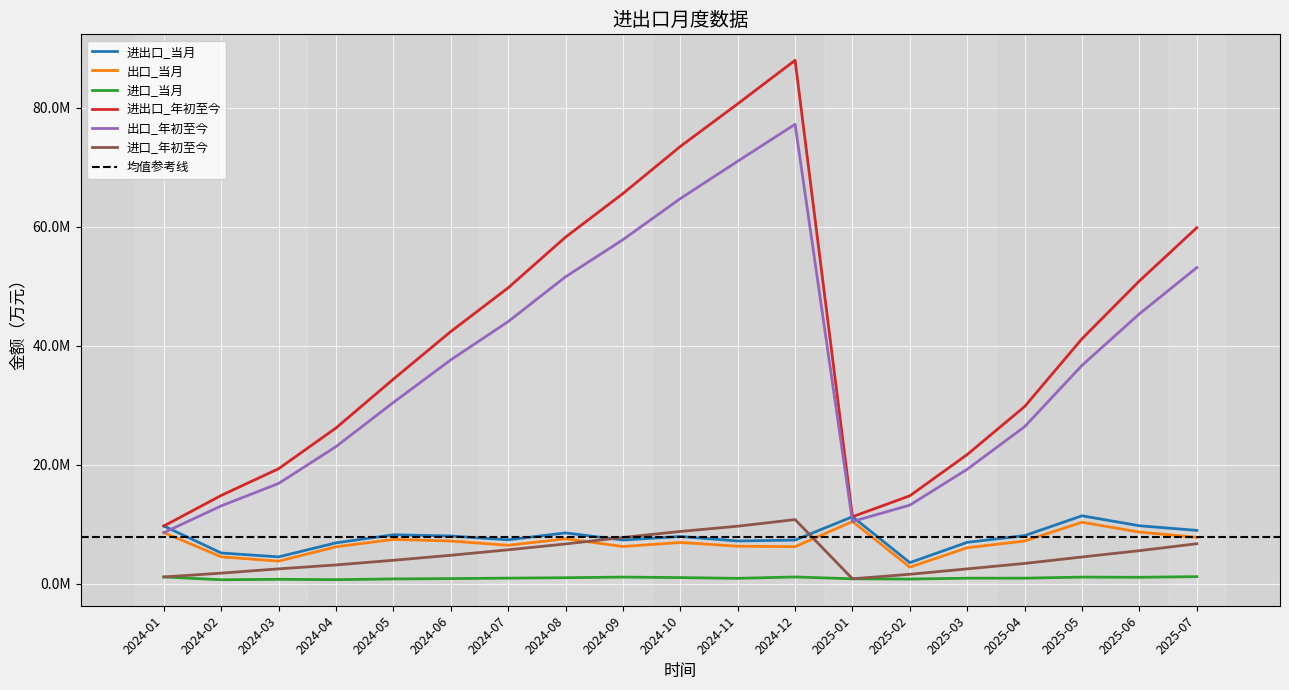

True or false: 进出口_当月 and 出口_当月 cross at least once.

False